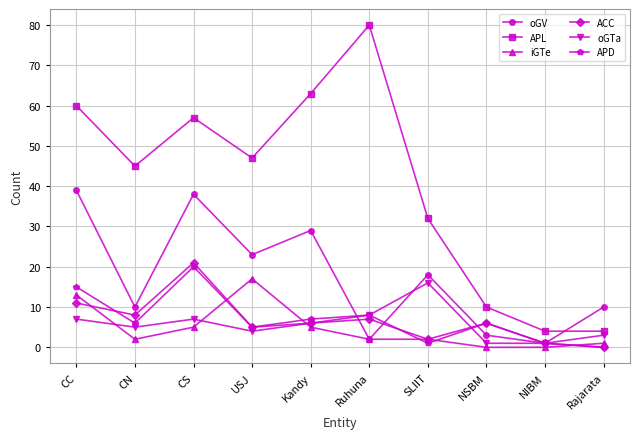

At how many categories does at least one series exceed 76?

1